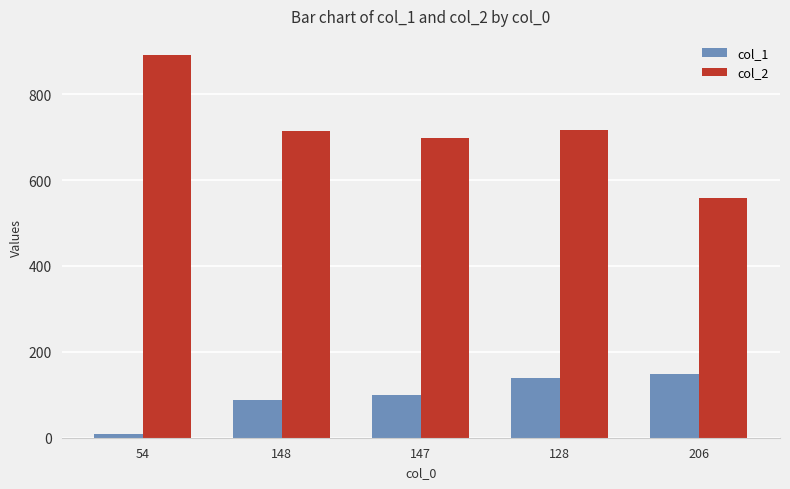

List the series in order of their overall mean, lowest first.

col_1, col_2